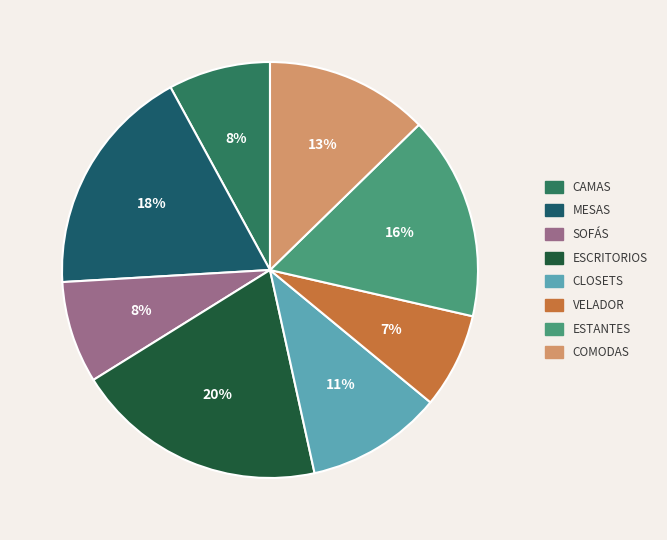

To the nearest percent, what is the average slice percentage?

12%